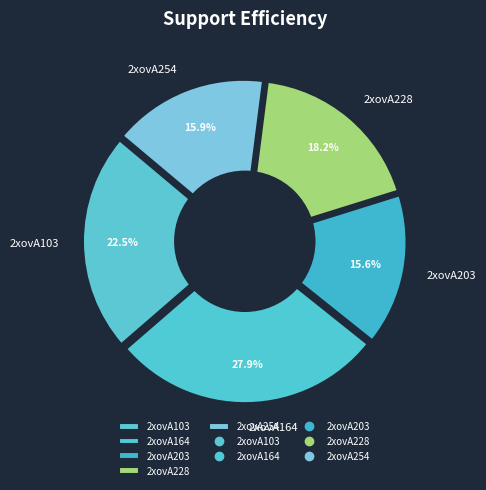

To the nearest percent, what percentage of the pie is 2xovA254?

16%